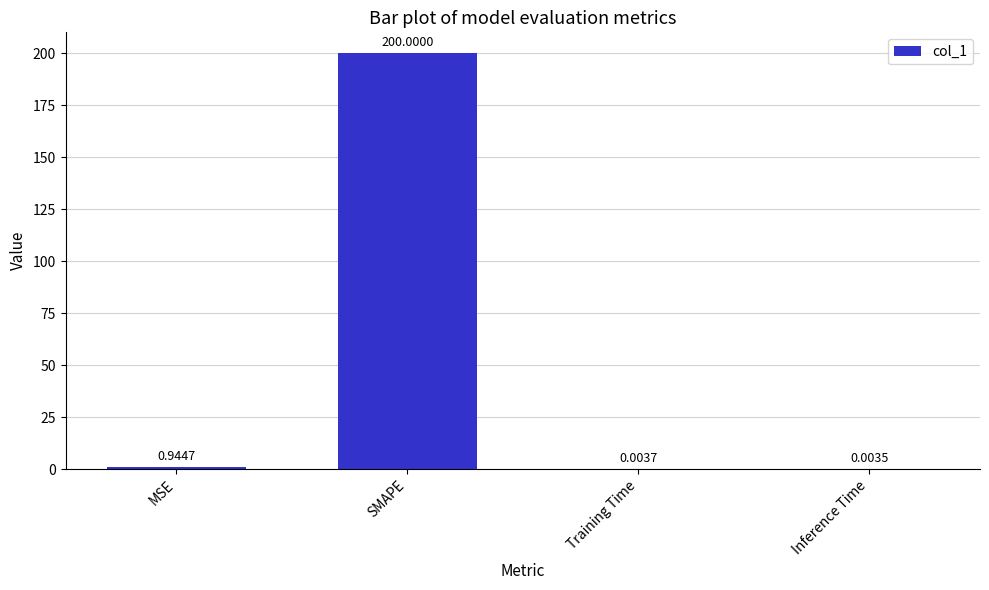

Where is the data nearest to the value 100?

MSE